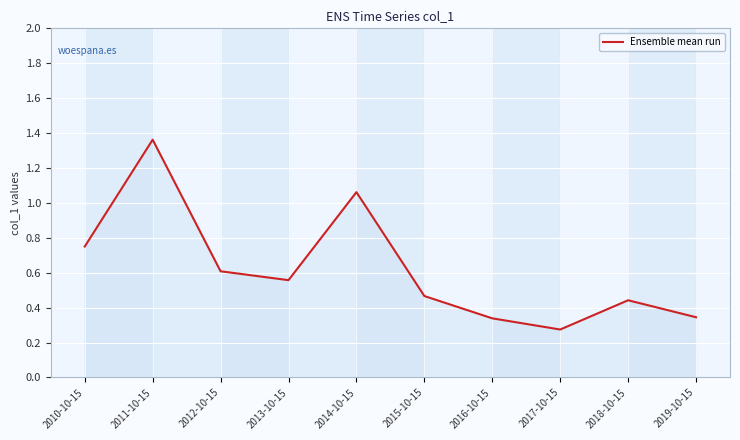

What is the change in value from 2015-10-15 to 2019-10-15?

-0.1